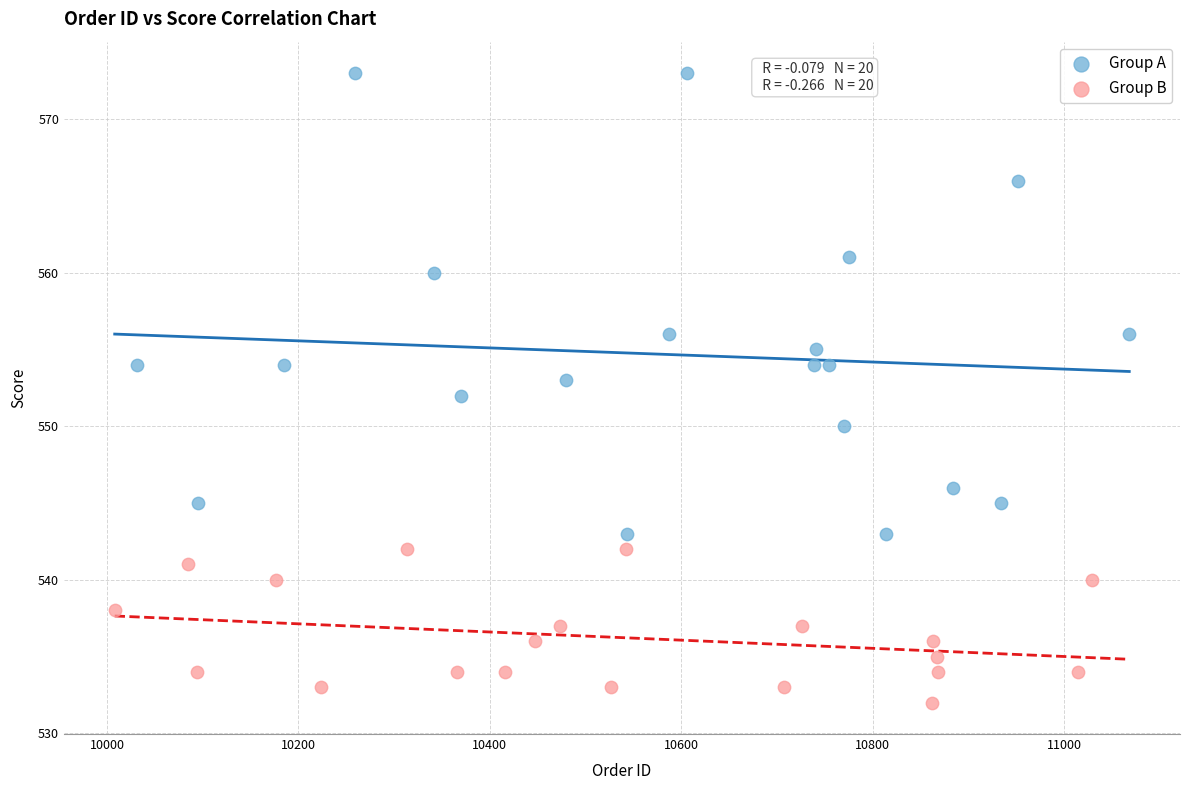

What are all the series names shown in the legend?

Group A, Group B